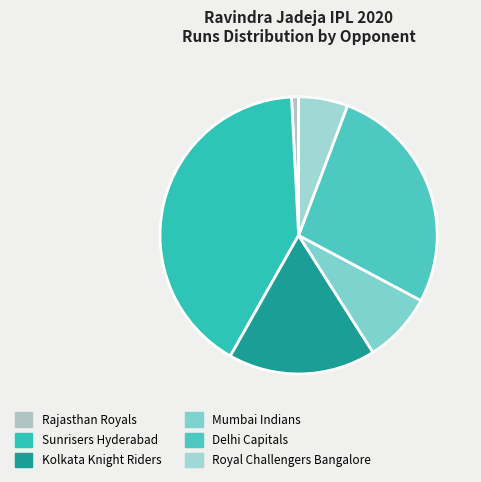

How many segments does this pie chart have?

6